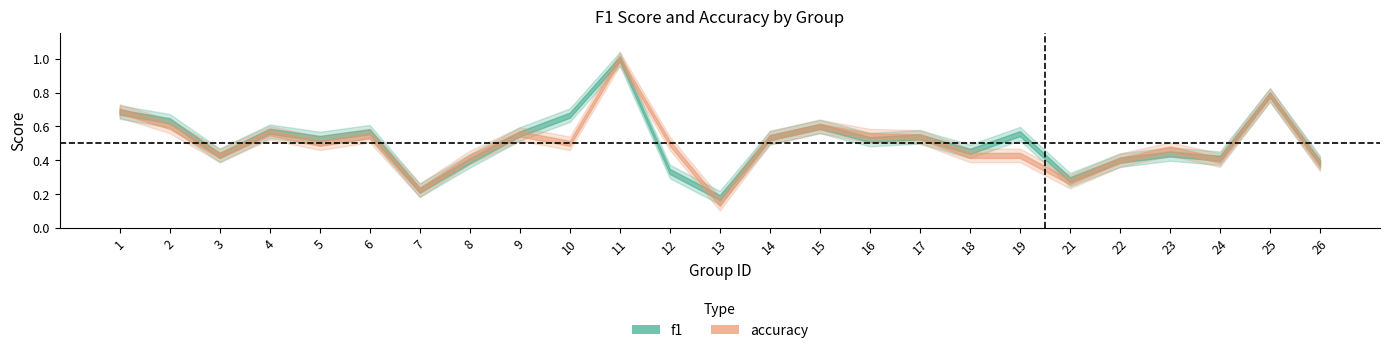

At how many categories does at least one series exceed 0?

25